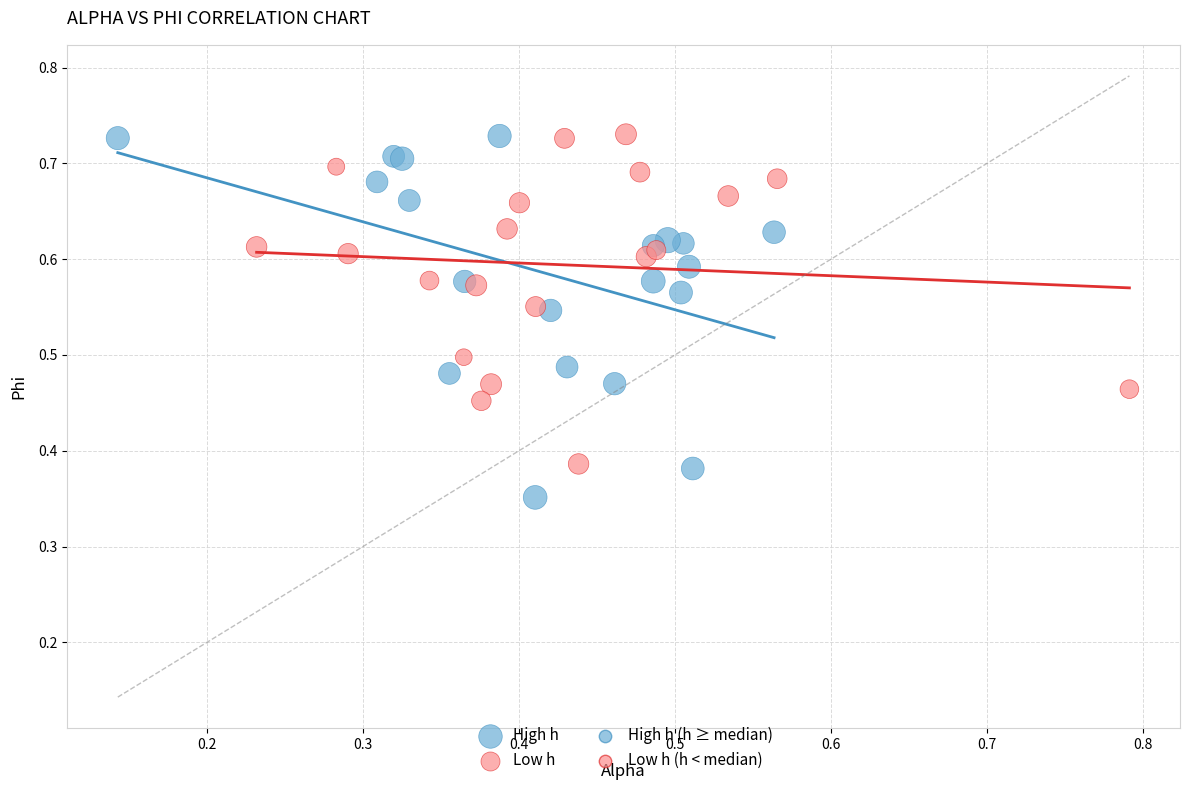

Which series reaches the minimum Y coordinate?

High h